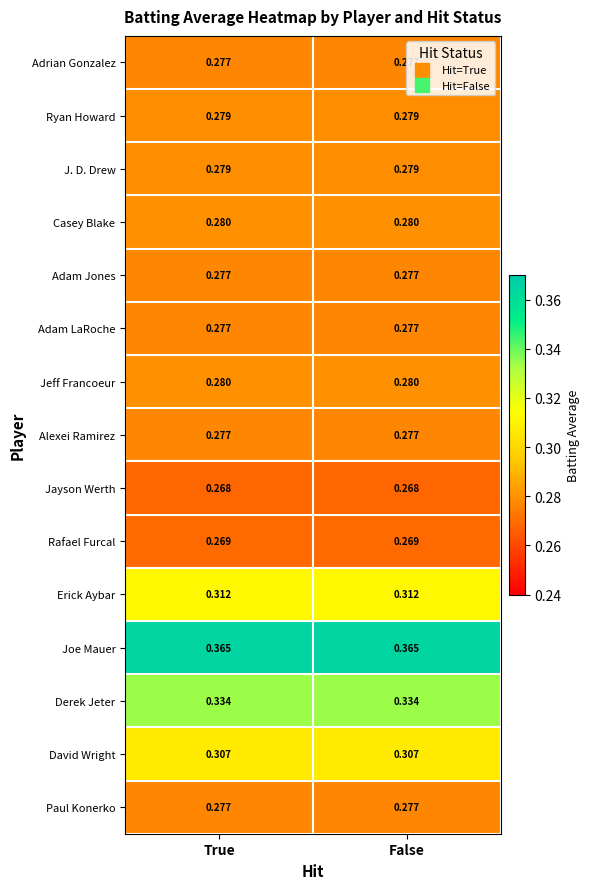

Which series has the largest total across all categories?

Joe Mauer